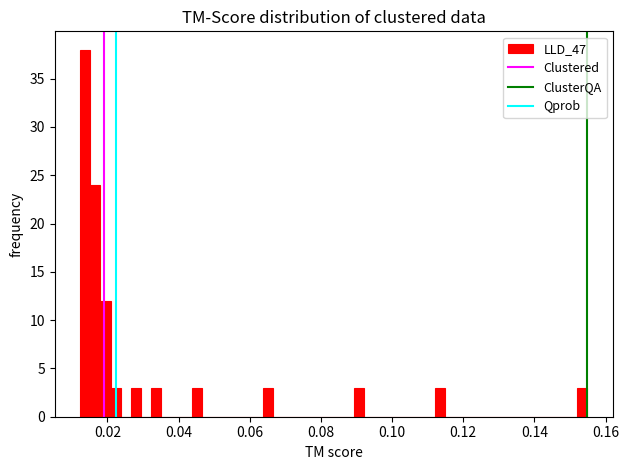

Around what value on the x-axis is the tallest bar? Give the approximate position of its centre, as read against the axis.

0.014